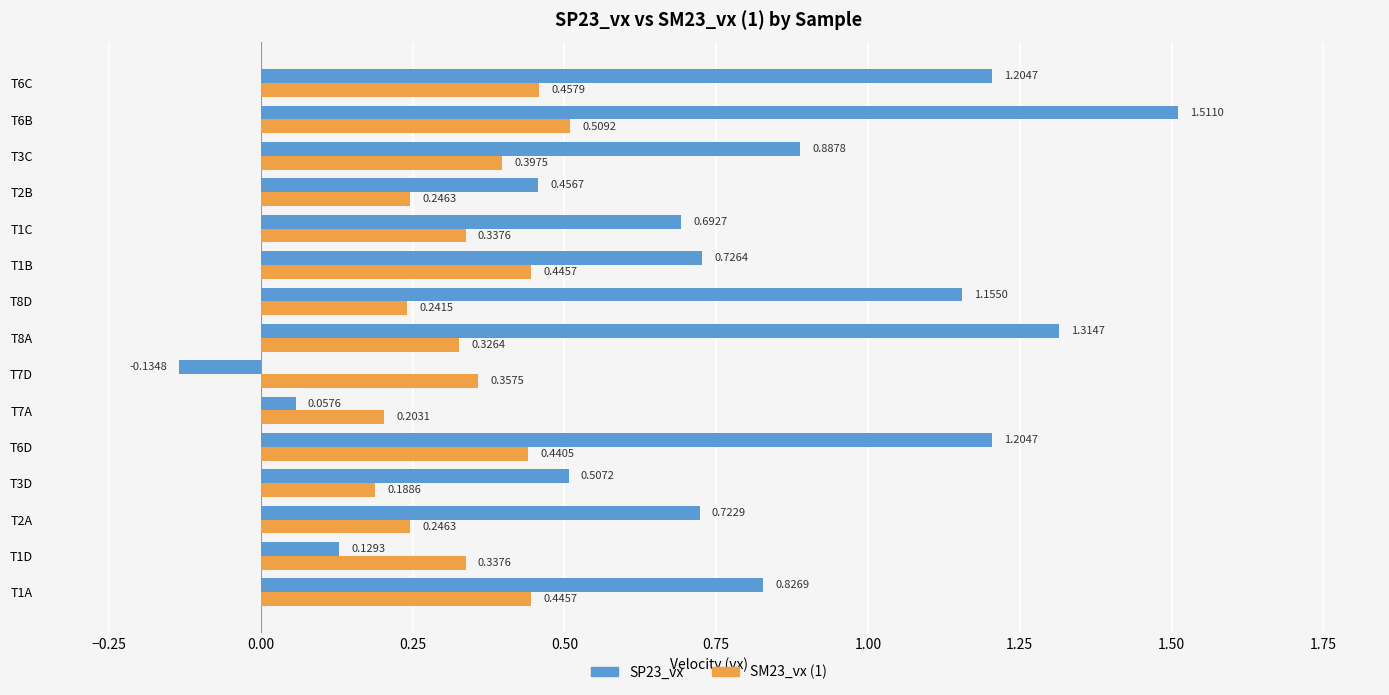

Which series has the widest spread of values?

SP23_vx